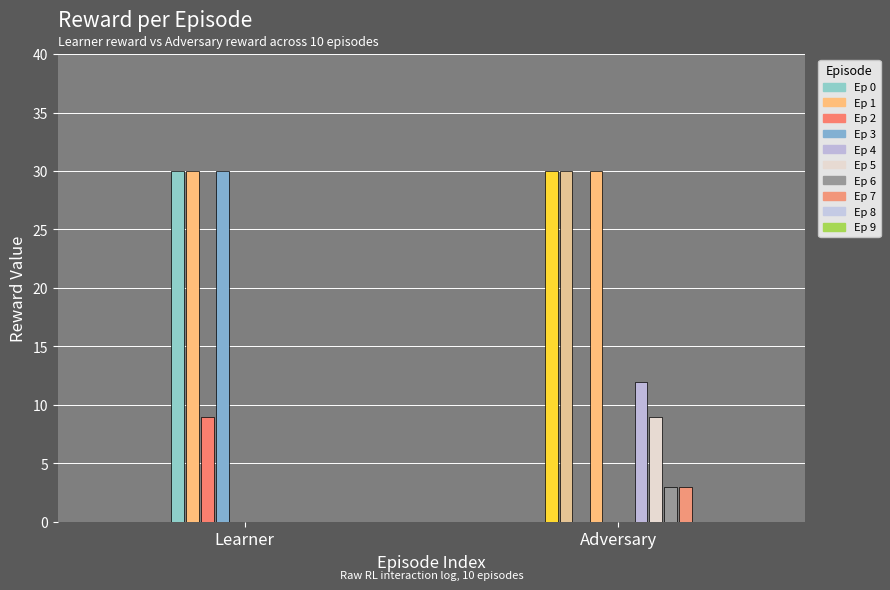

How many data points in adv reward are above 9?

4